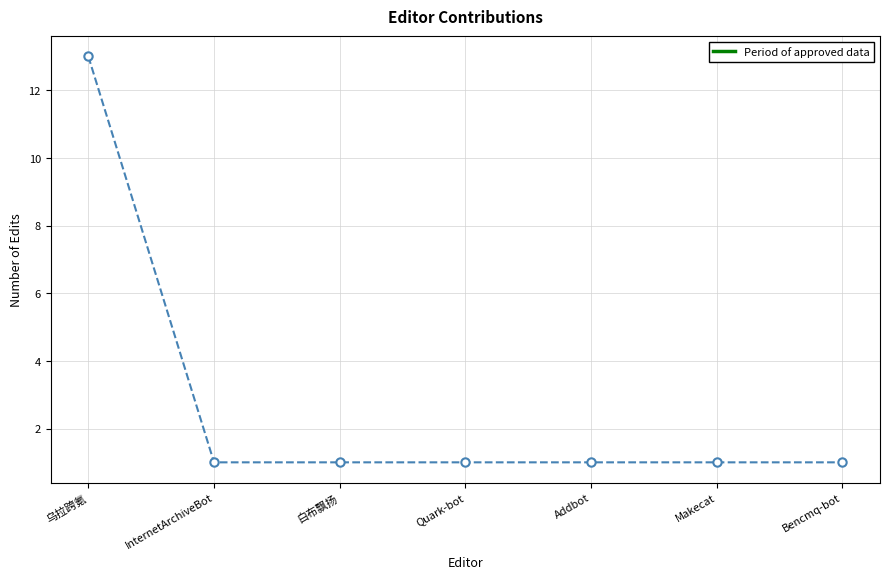

Is it true that the value at Addbot is 2?

False